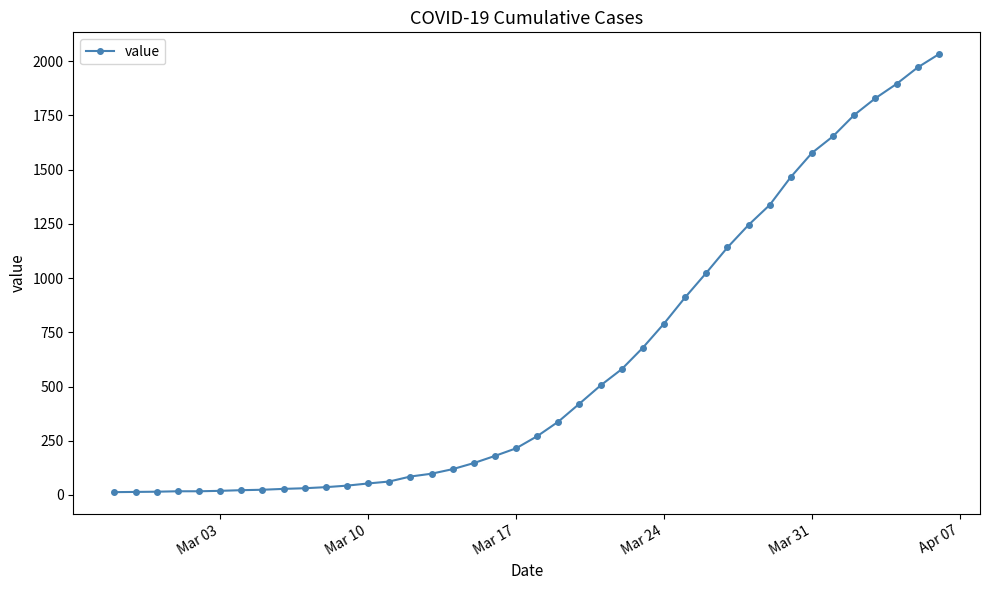

What is the sum of all values?

24656